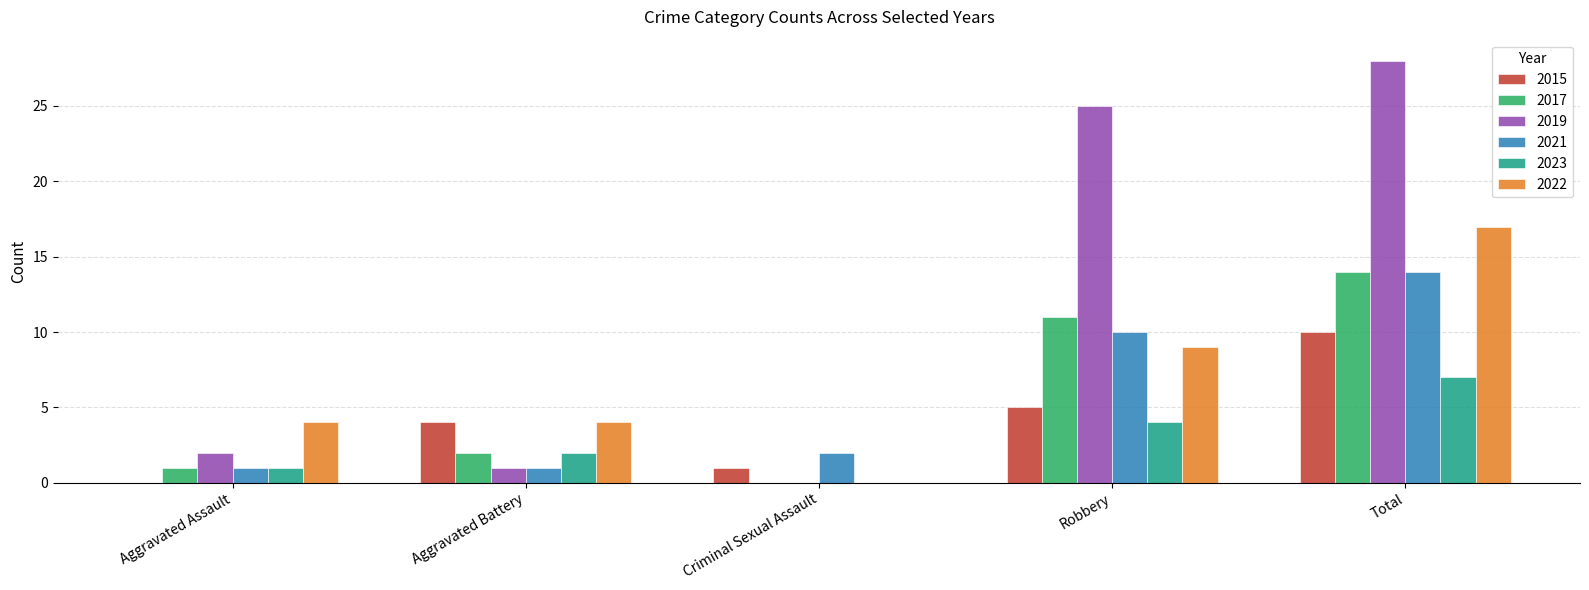

What is the sum of all 2021 values?

28